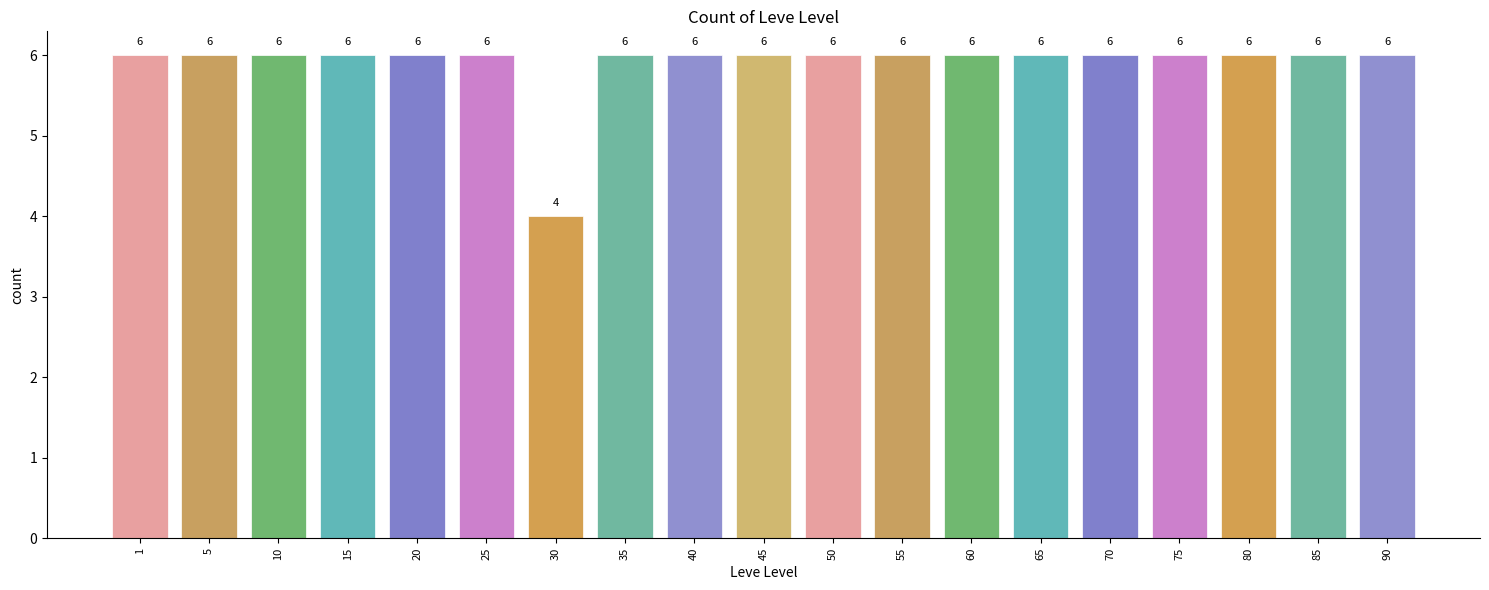

Reading left to right, transcribe all the data shown in this chart.

6	6	6	6	6	6	4	6	6	6	6	6	6	6	6	6	6	6	6